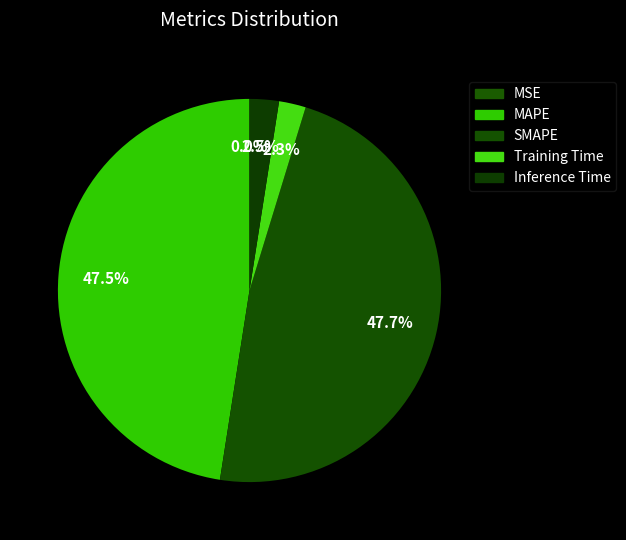

Does SMAPE account for over 50% of the chart?

No